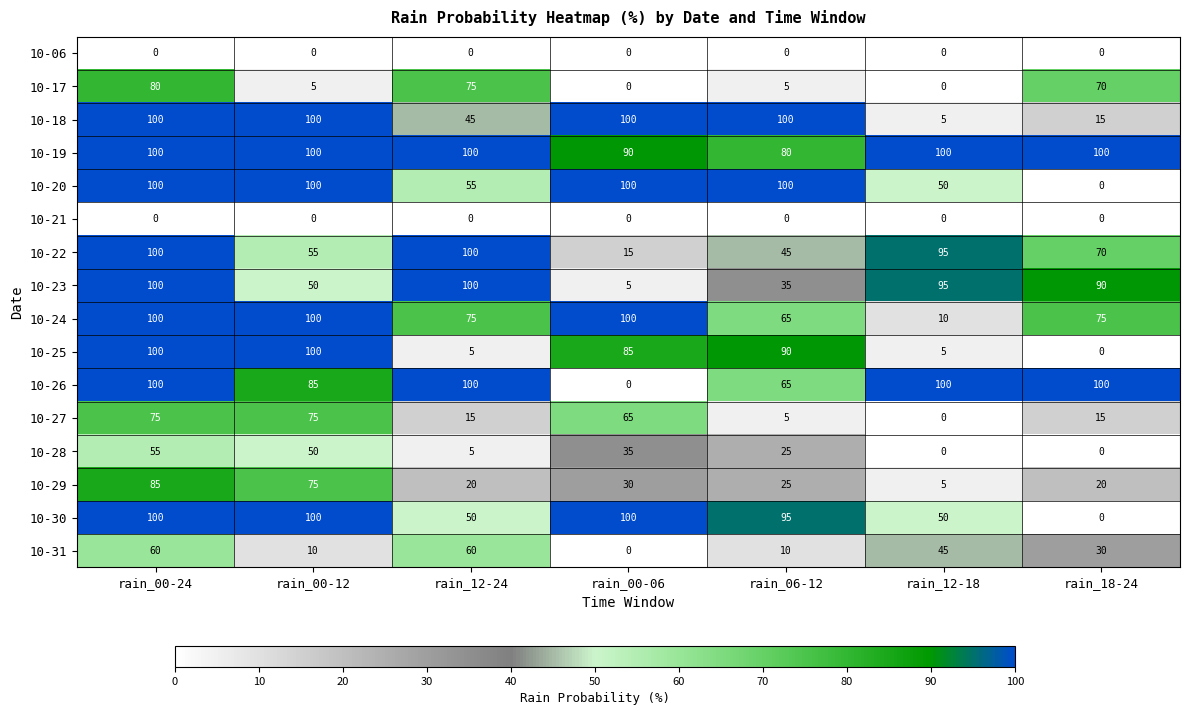

True or false: 10-20 has a value of 41 at rain_18-24.

False